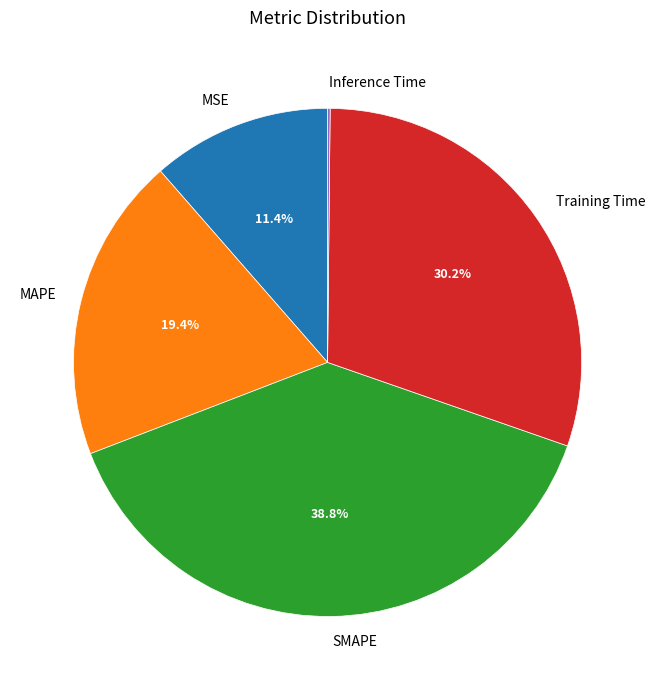

To the nearest percent, what is the combined percentage of MSE and Training Time?

42%